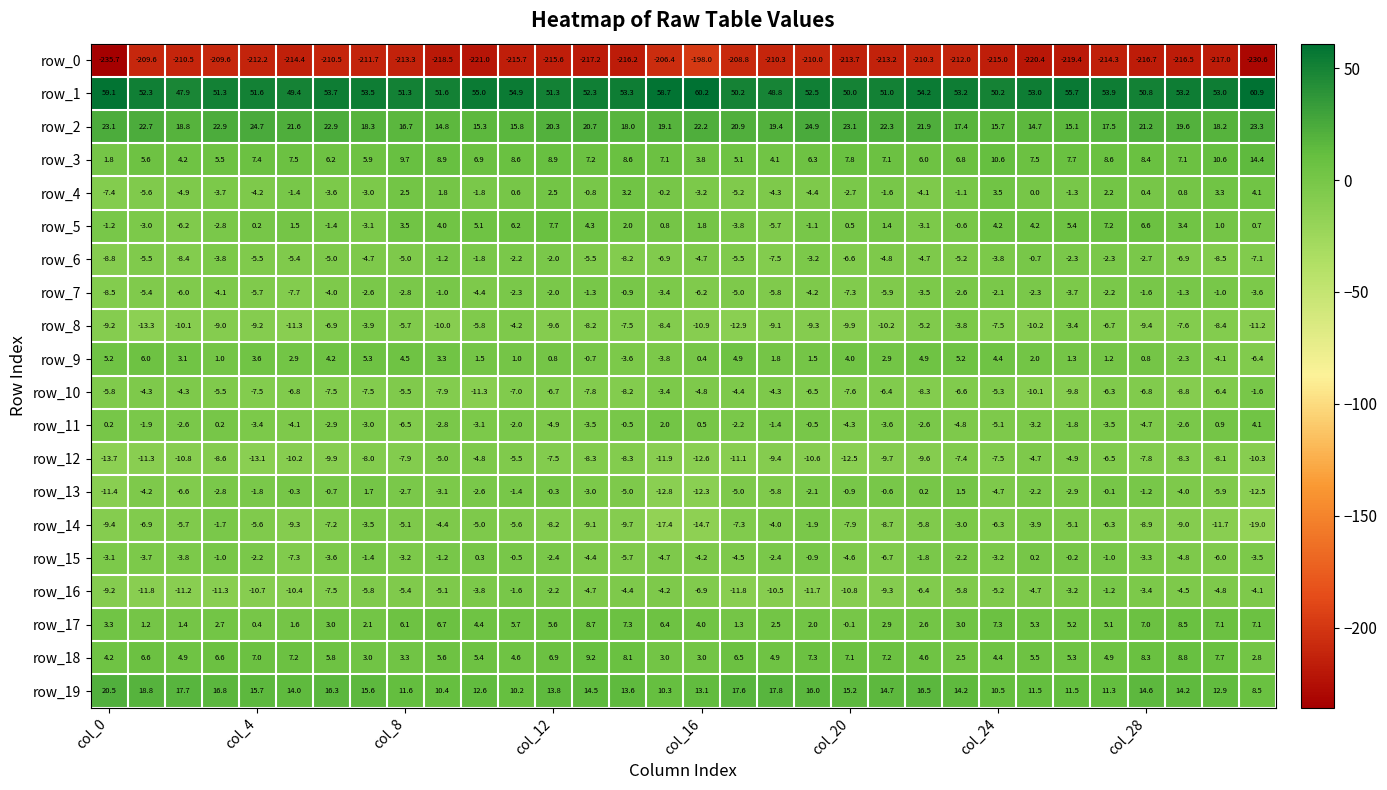

Which series has the largest total across all categories?

row_1